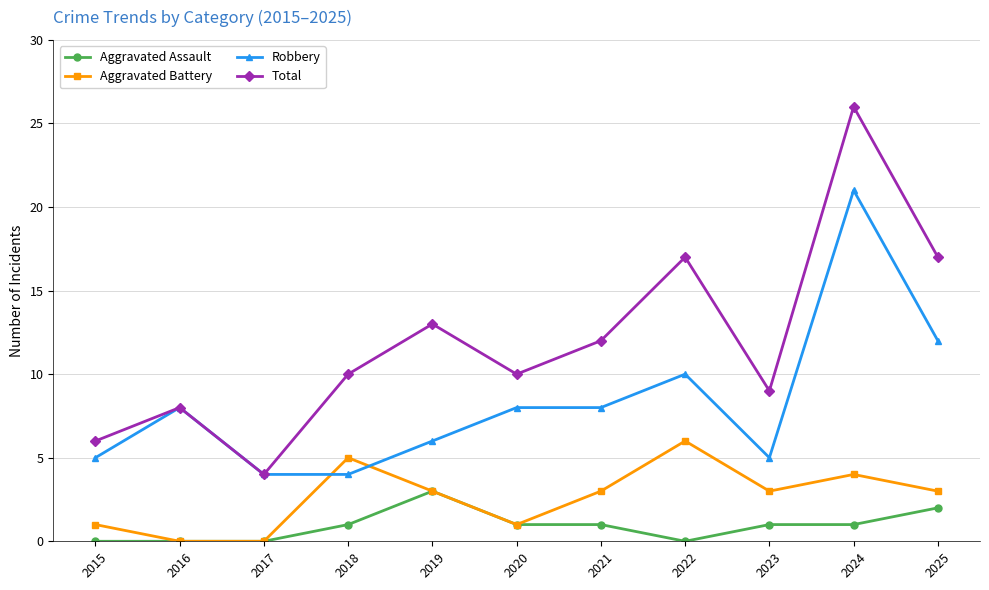

True or false: Robbery has more than 0 points higher than both neighbors.

True